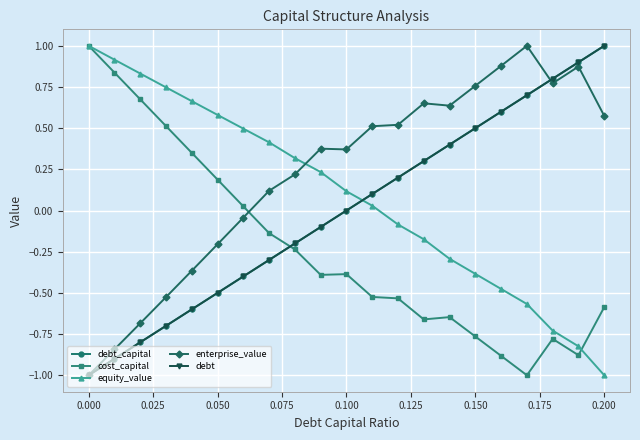

Which series has the largest range (max minus min)?

debt_capital